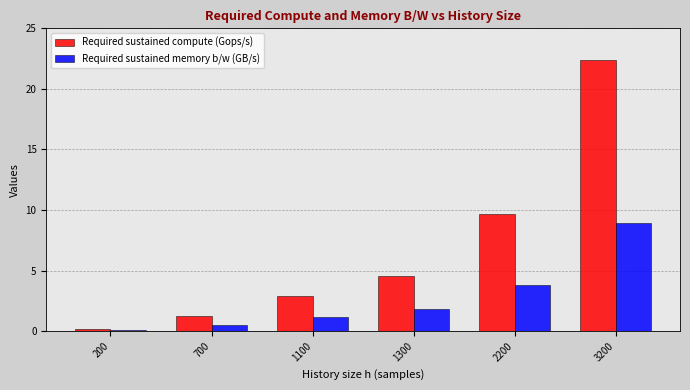

Which series changed the most between 700 and 1100?

Required sustained compute (Gops/s)